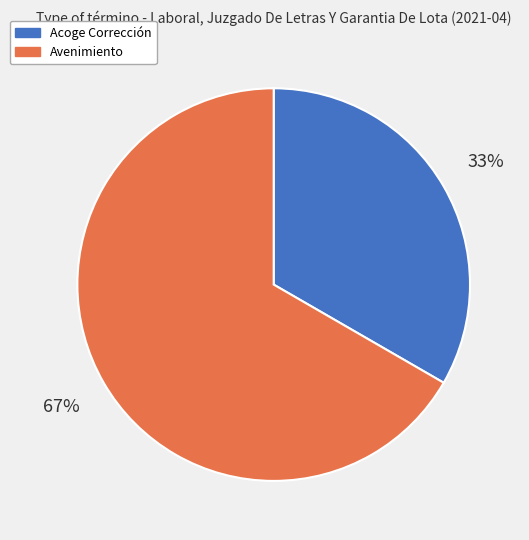

Count the number of slices in the pie.

2